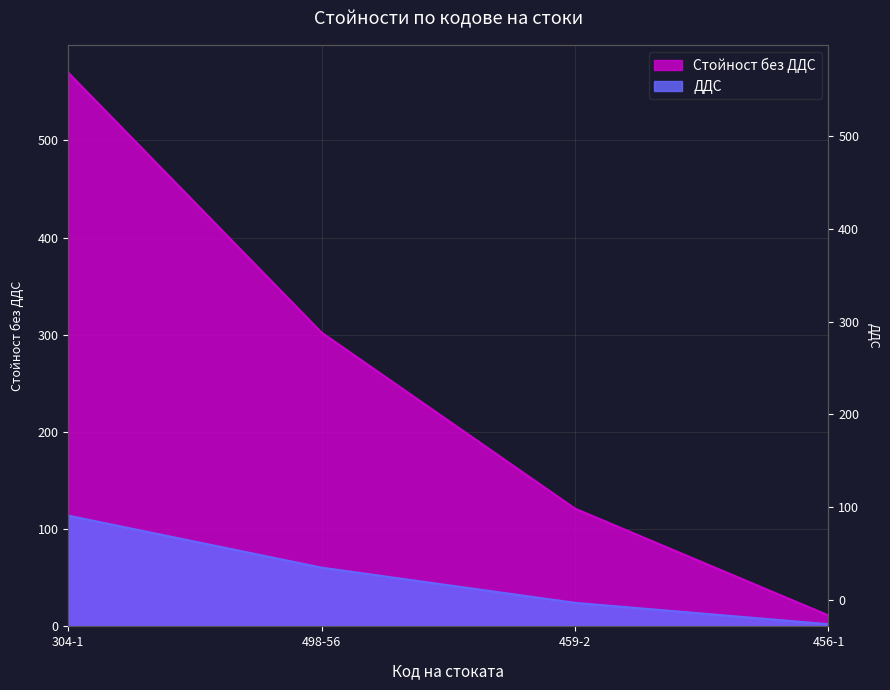

What is the greatest value displayed?

569.6